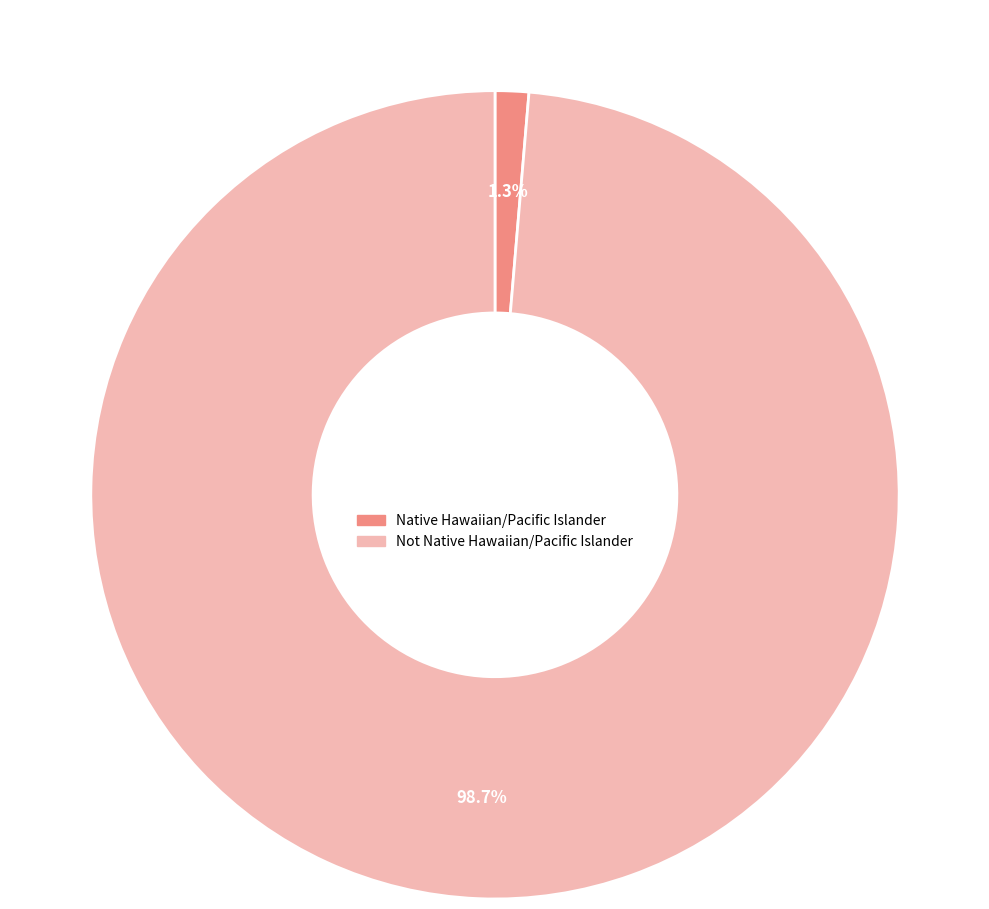

True or false: Not Native Hawaiian/Pacific Islander accounts for 99% of the total.

True